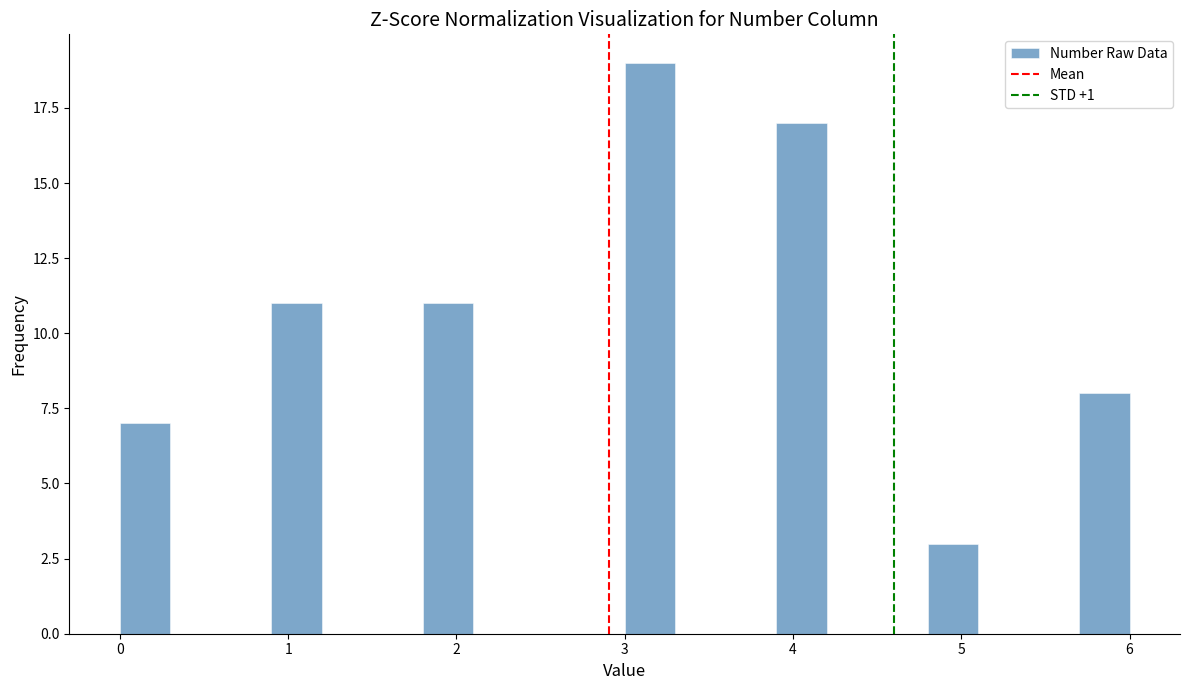

Read against the x-axis, roughly where is the centre of the tallest bar?

3.2